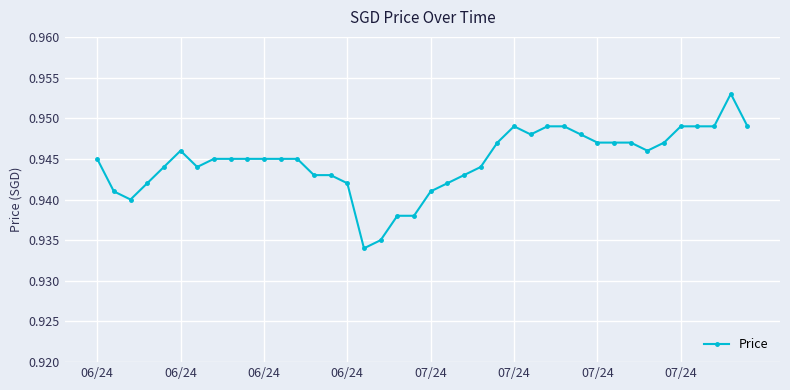

What is the sum of all values?

37.8